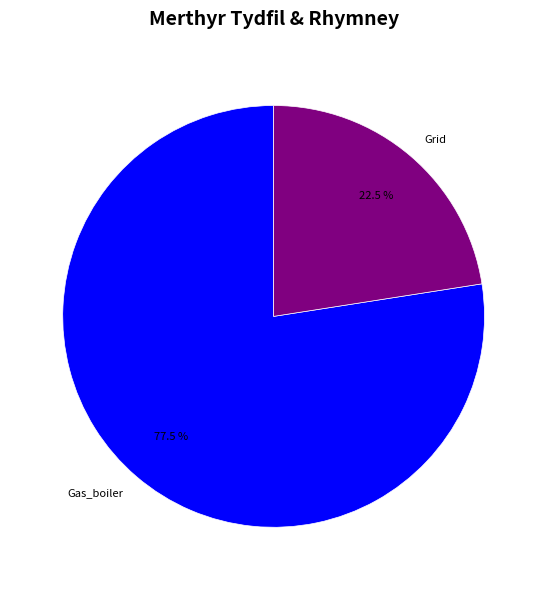

Rank the categories by value from lowest to highest.

Grid, Gas_boiler